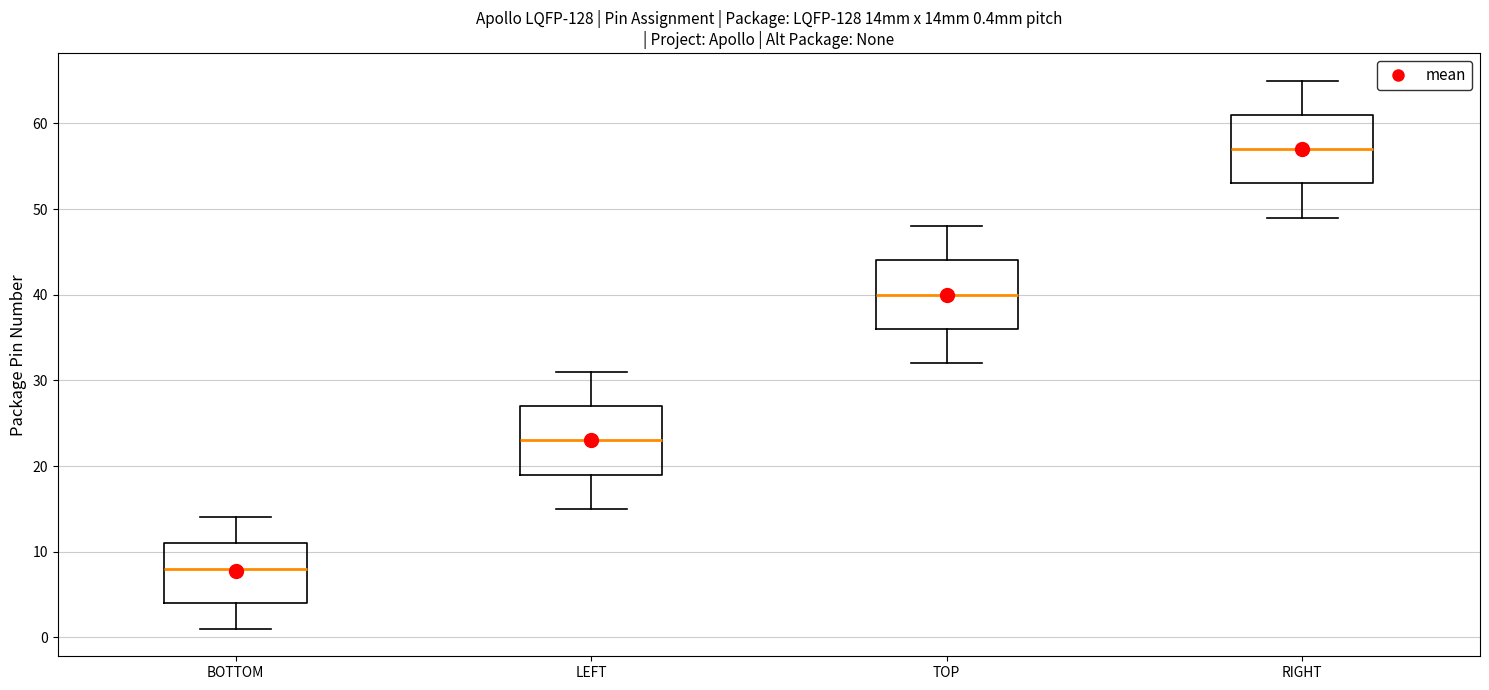

Which box's median line is the highest?

RIGHT